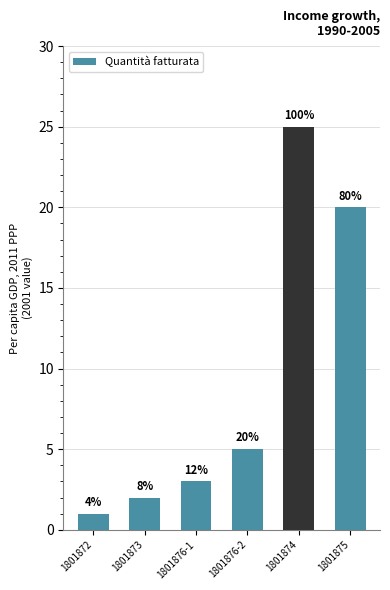

Reading left to right, transcribe all the data shown in this chart.

1801872=1	1801873=2	1801876-1=3	1801876-2=5	1801874=25	1801875=20